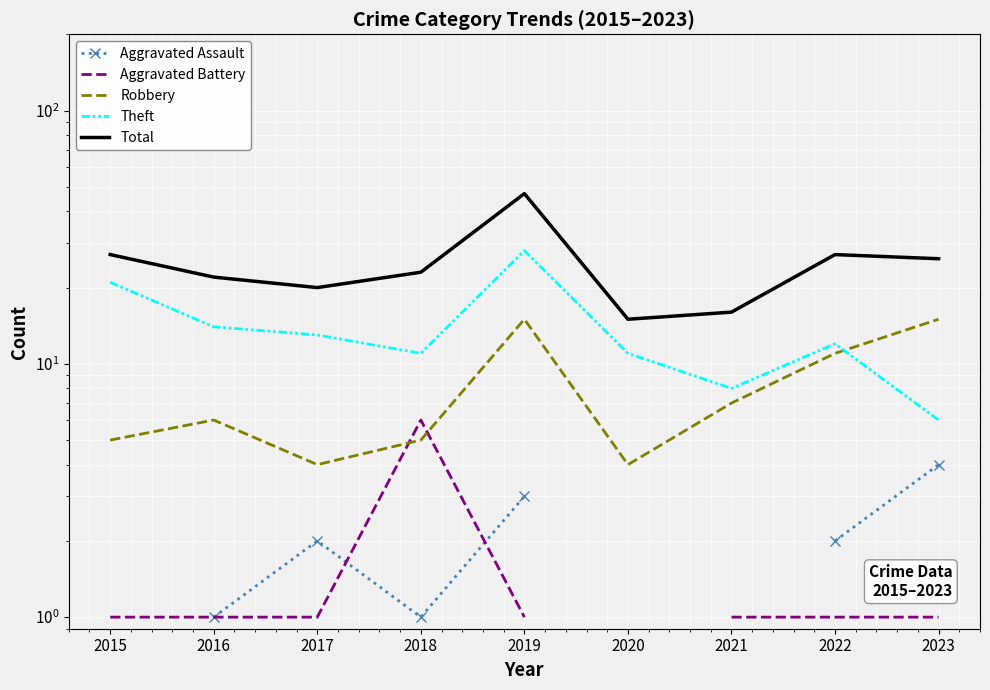

What is the difference between the maximum and minimum values in the Robbery series?

11.0